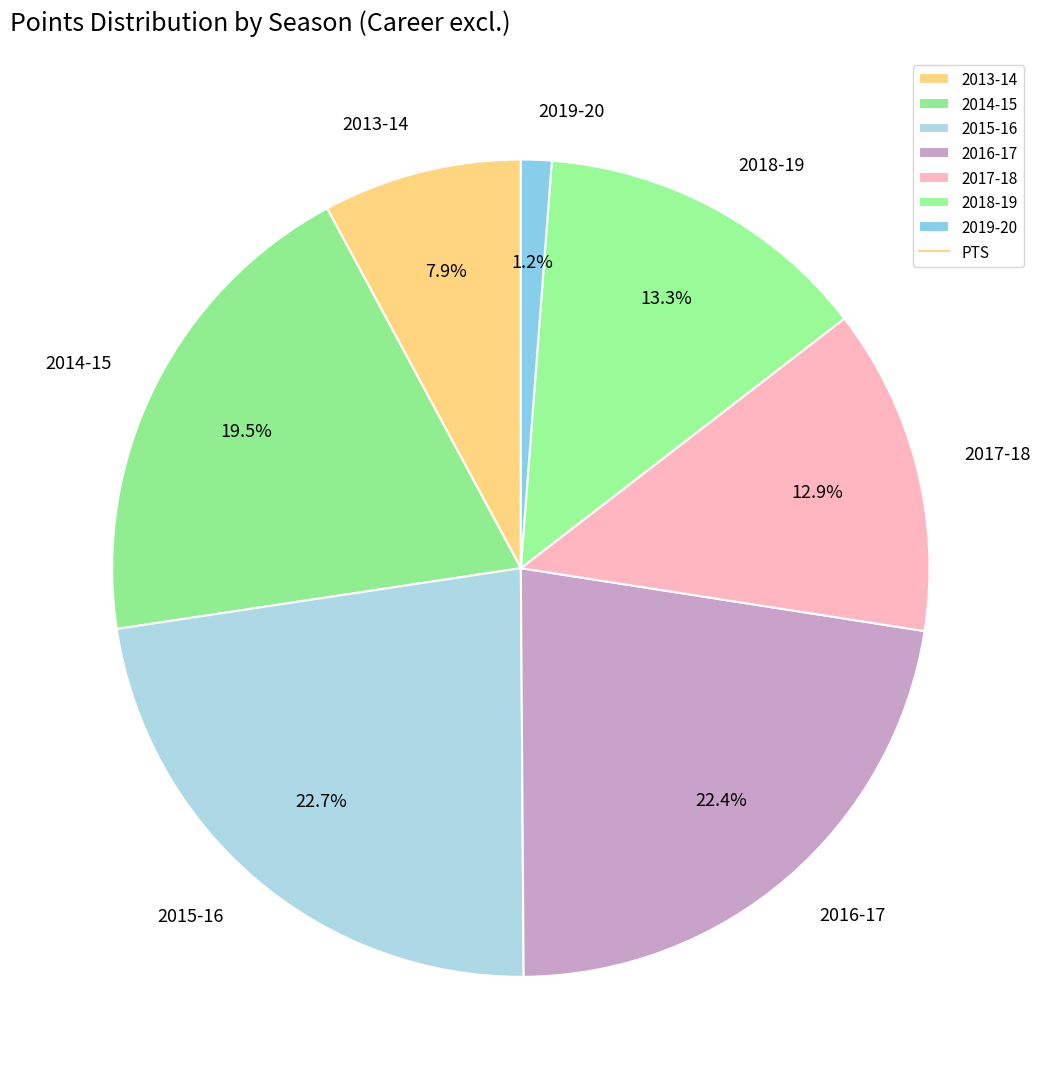

Is it true that 2017-18 is 19% of the pie?

False